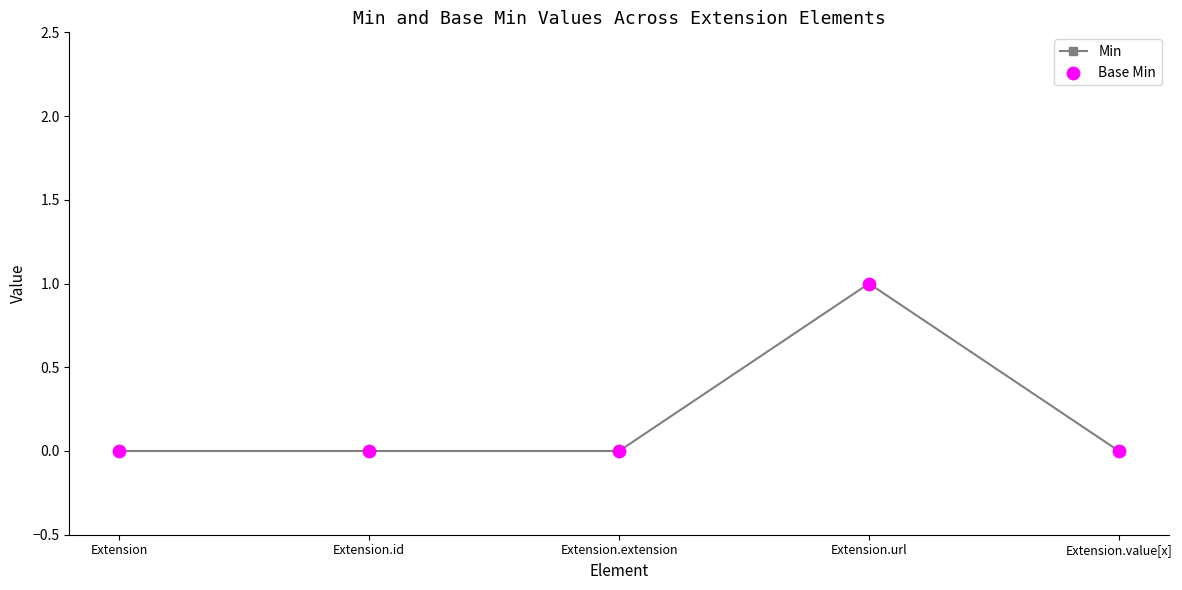

What is the change in value from Extension.extension to Extension.url?

+1